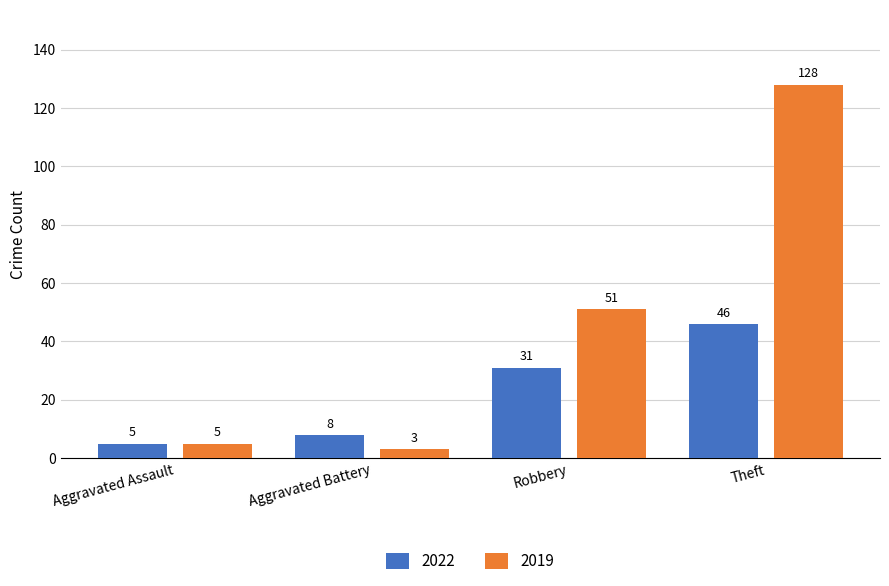

Which series changed the most between Aggravated Assault and Theft?

2019